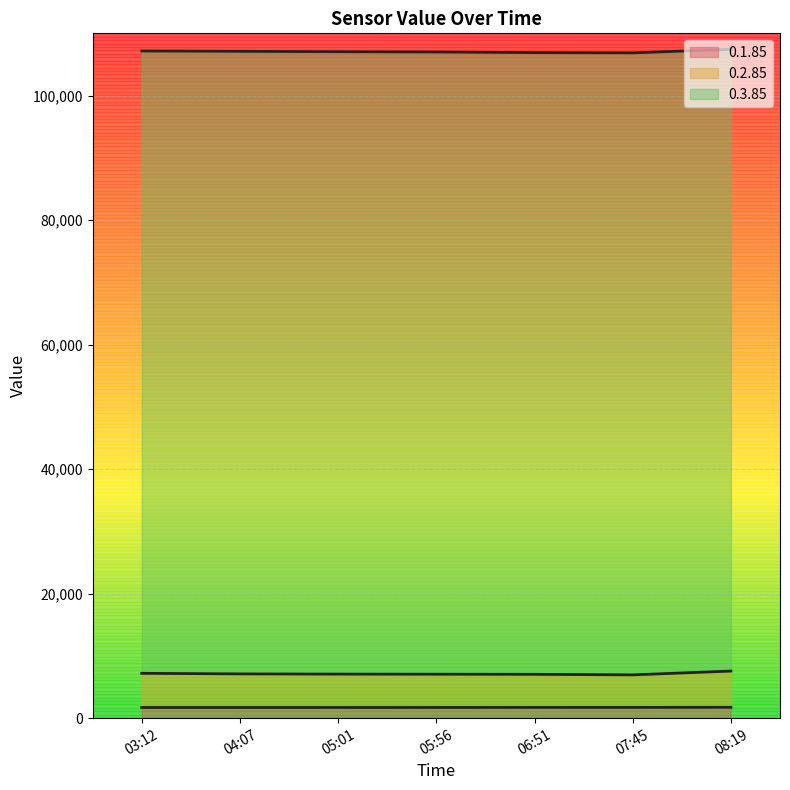

True or false: 0.2.85 and 0.1.85 cross at least once.

False